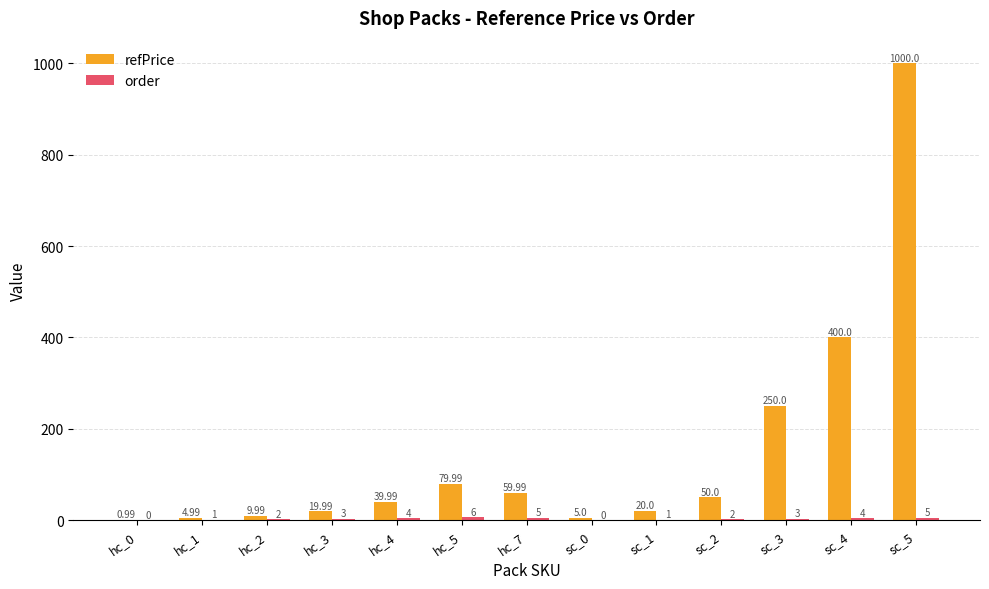

Which series changed the most between hc_2 and hc_4?

refPrice